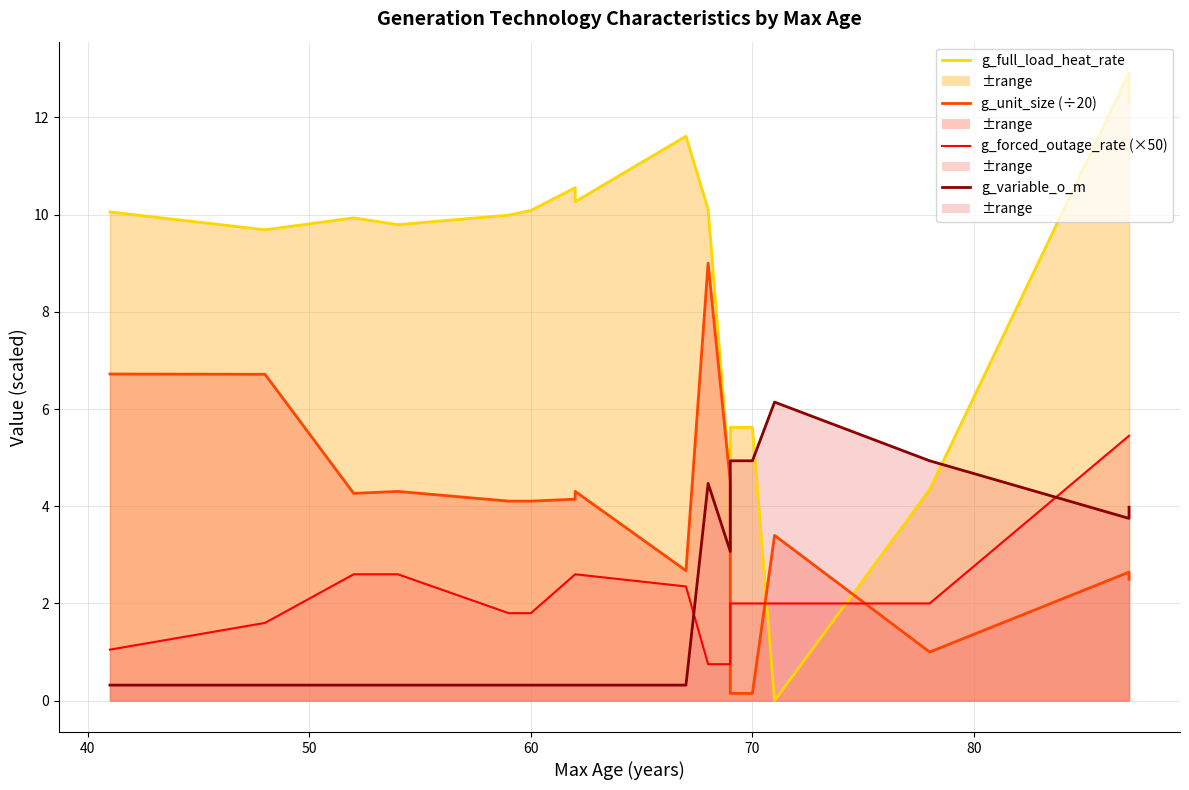

Where is the first local minimum for g_full_load_heat_rate?

48